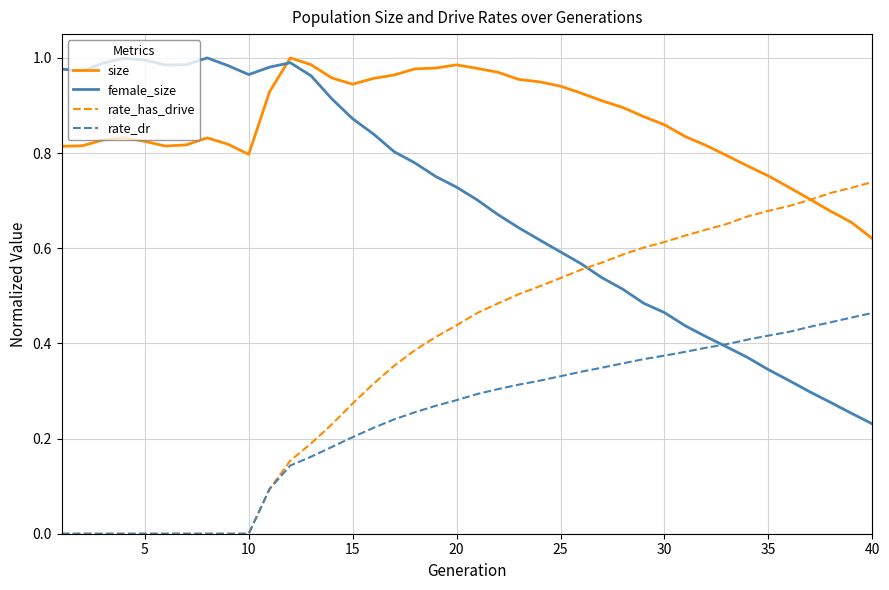

Which series has the largest total across all categories?

size